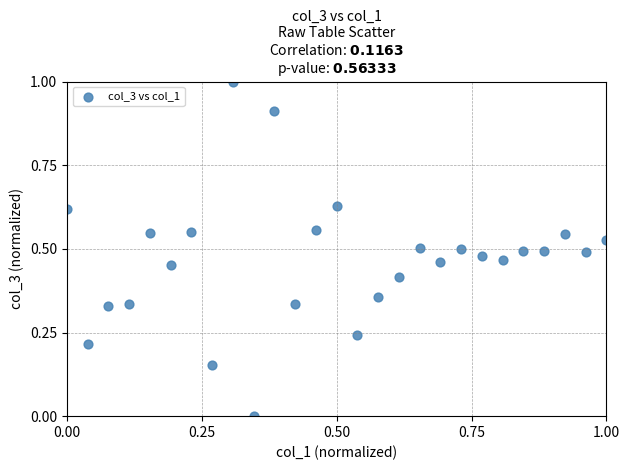

What is the range of Y values (max minus min)?

1.0